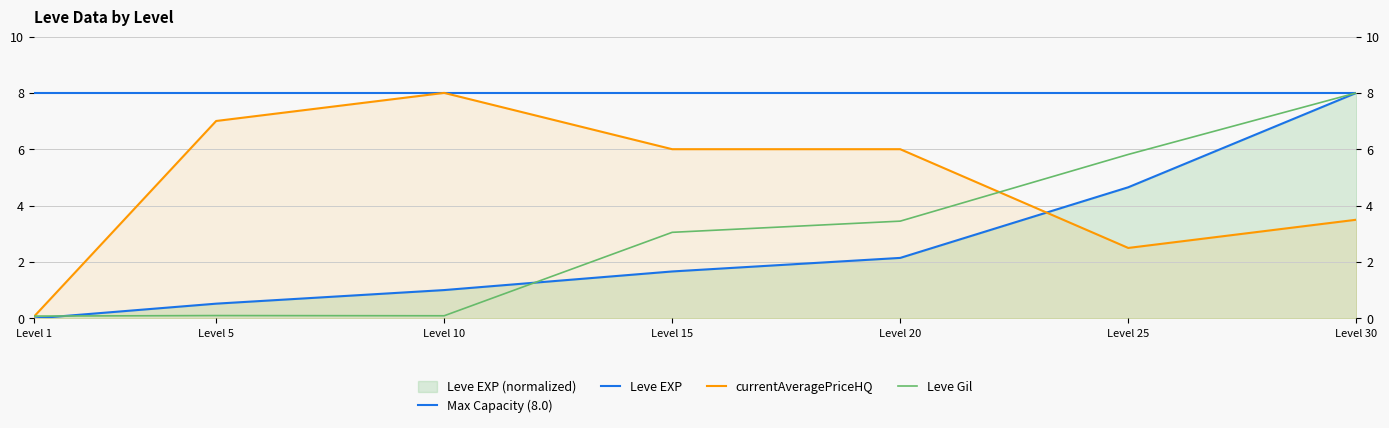

What is the sum of all Max Capacity (8.0) values?

56.0